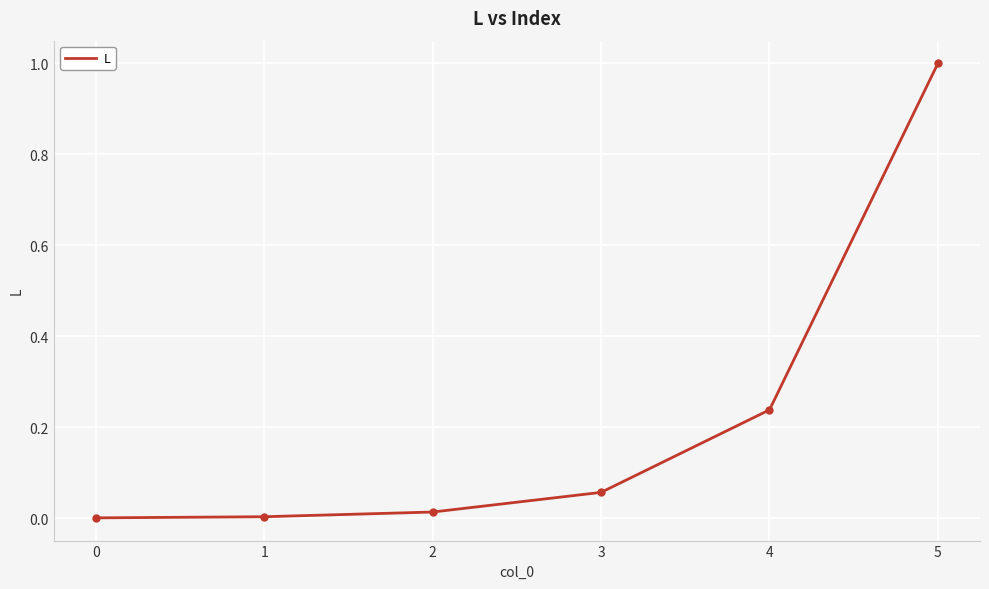

What is the difference between the maximum and minimum values?

1.0